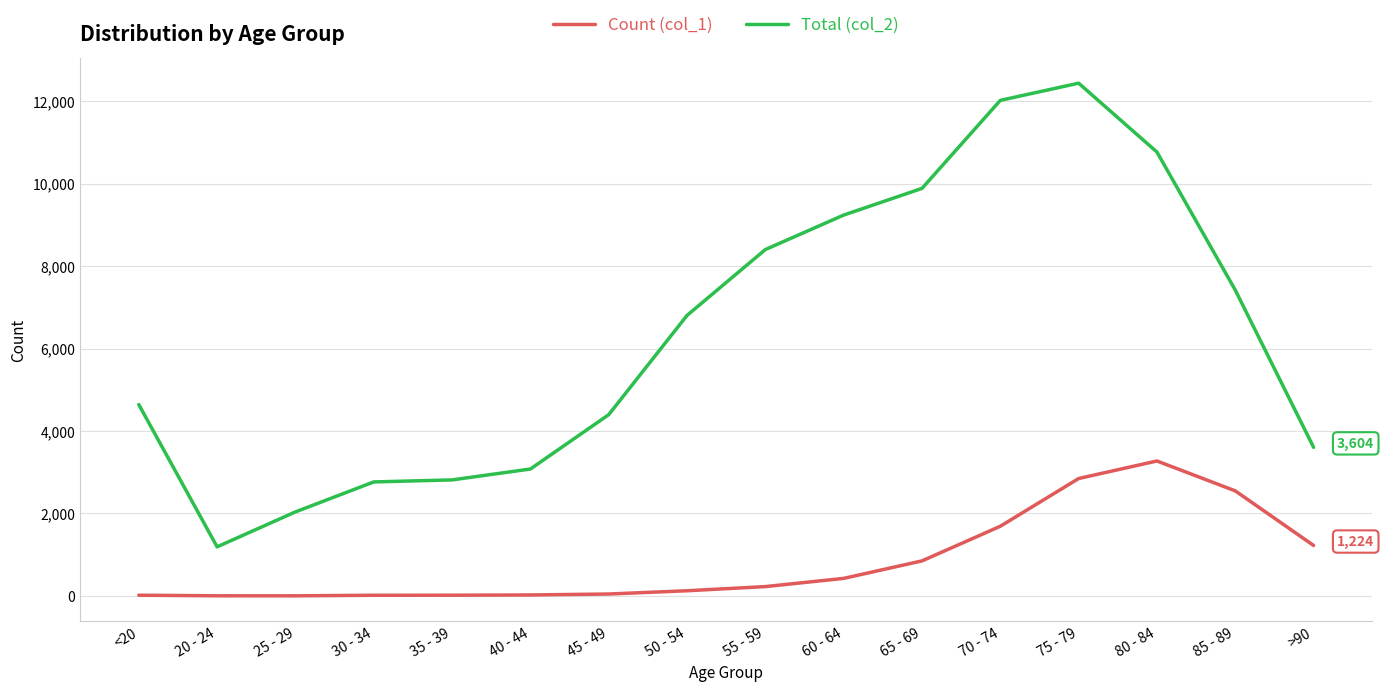

What is the difference between the highest and lowest values at 55 - 59?

8173